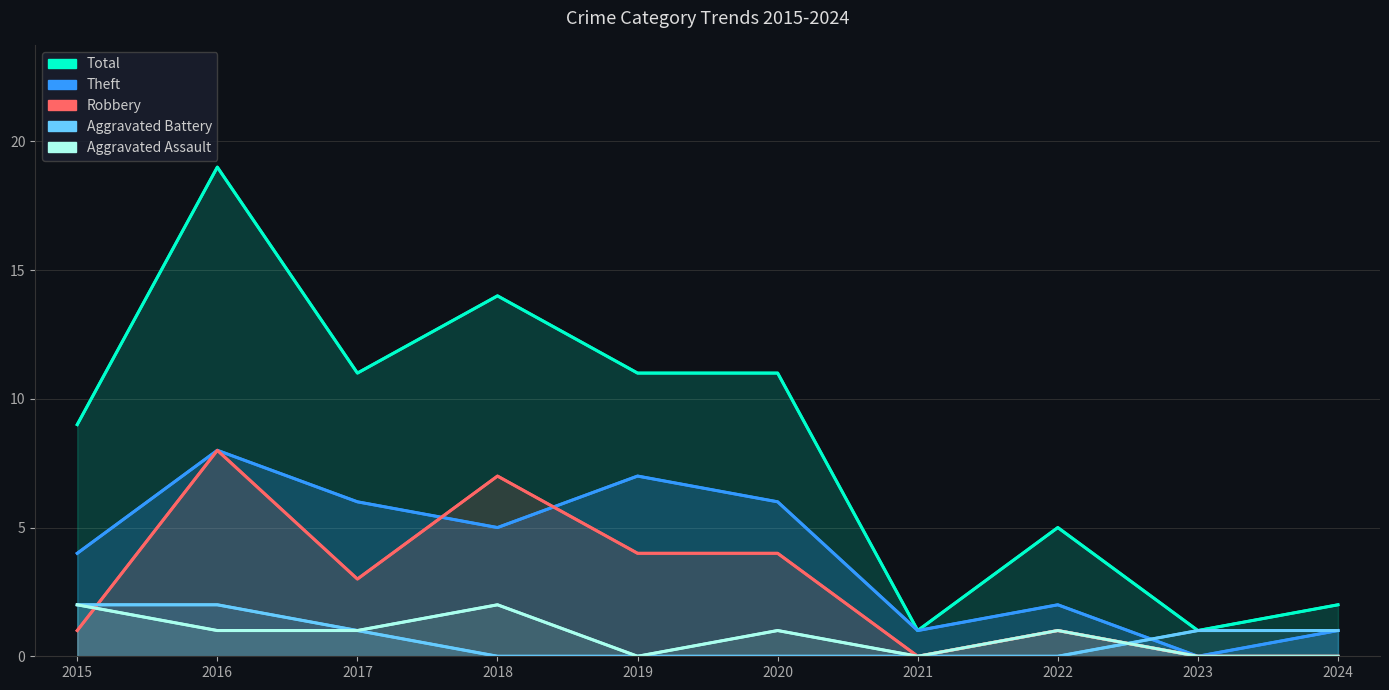

Which category has the highest value in the Total series?

2016